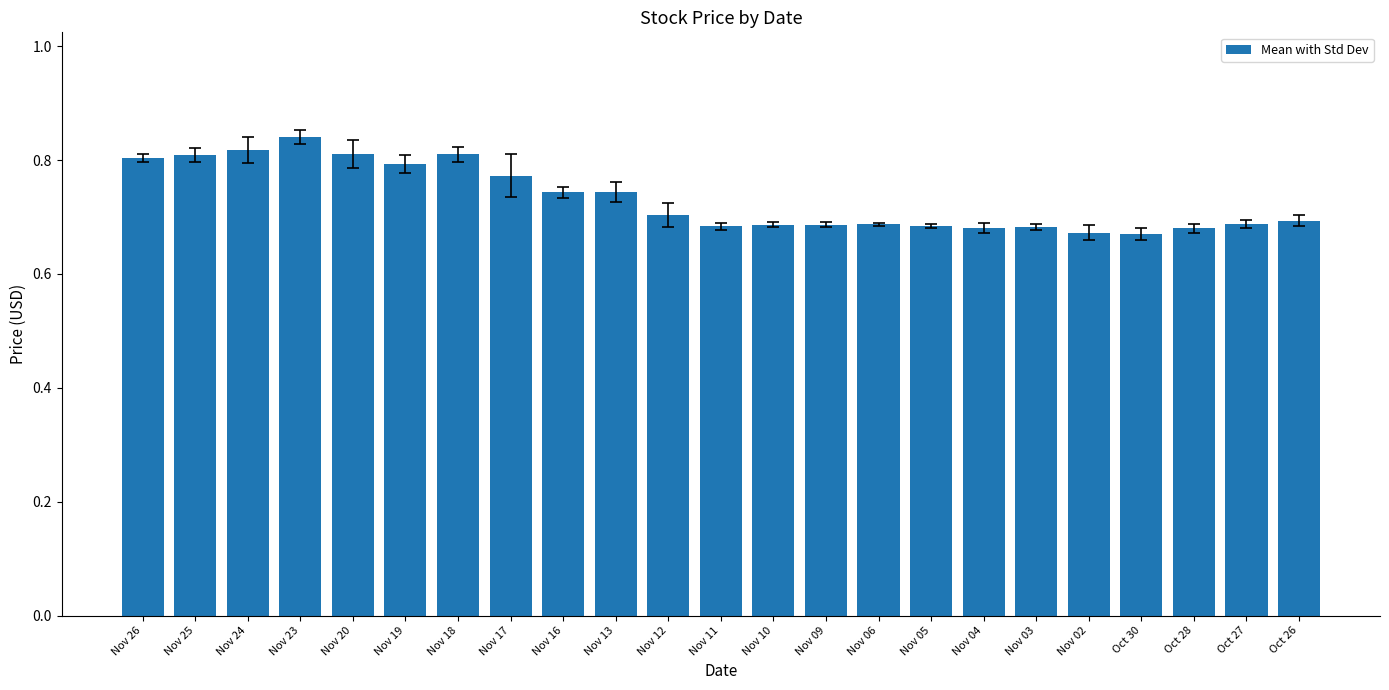

Which category has the highest value across all series?

Nov 23